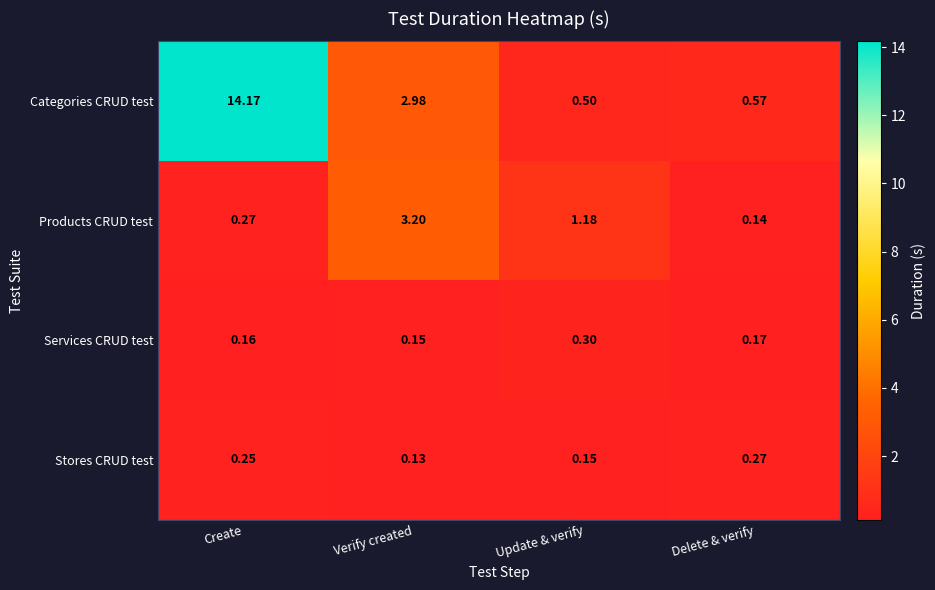

Which series has the largest range (max minus min)?

Categories CRUD test